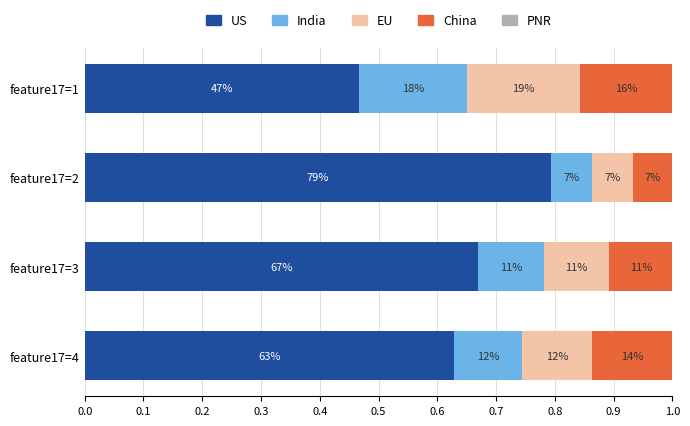

How many EU values are between 0 and 1?

4